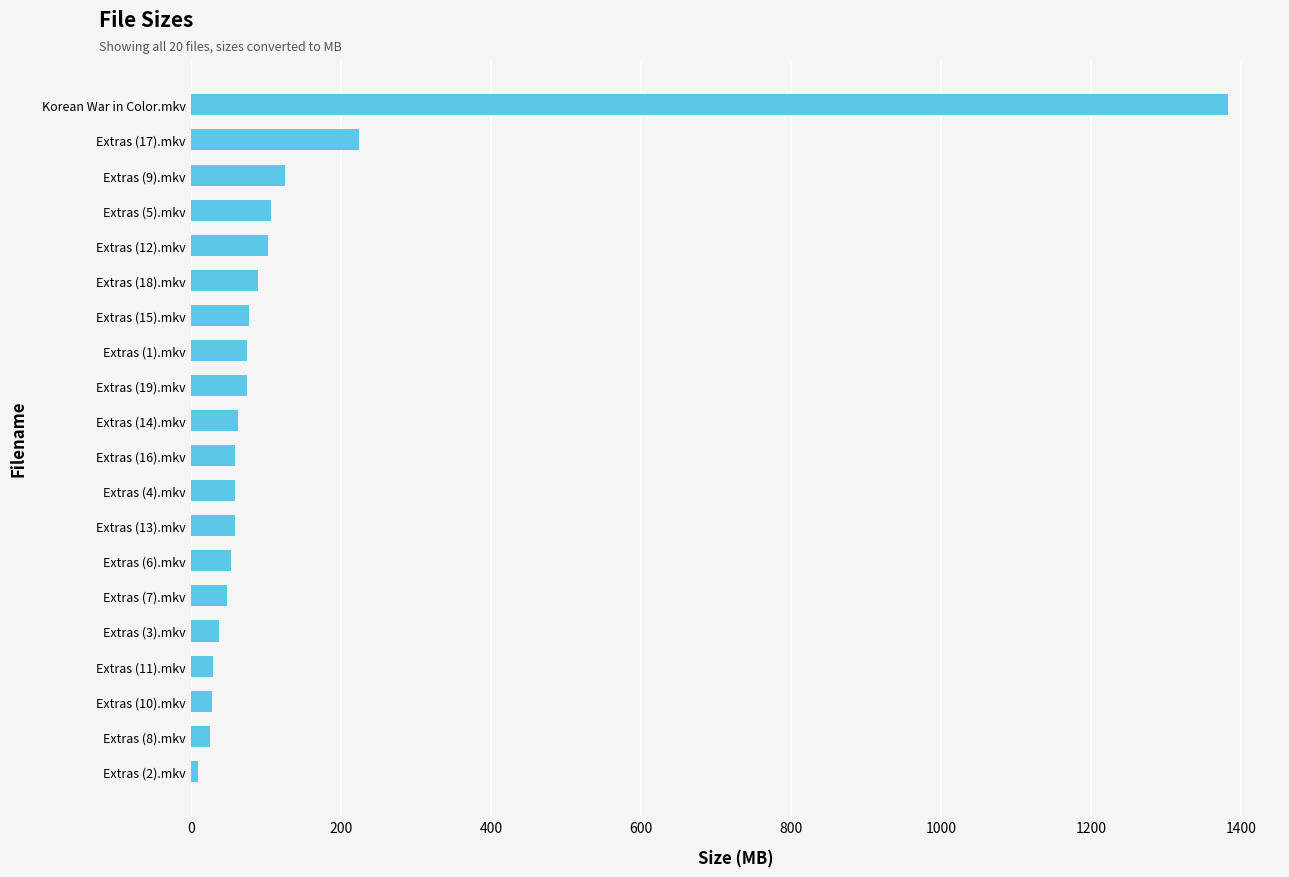

What is the ratio of the value at Extras (3).mkv to the value at Extras (19).mkv?

0.5